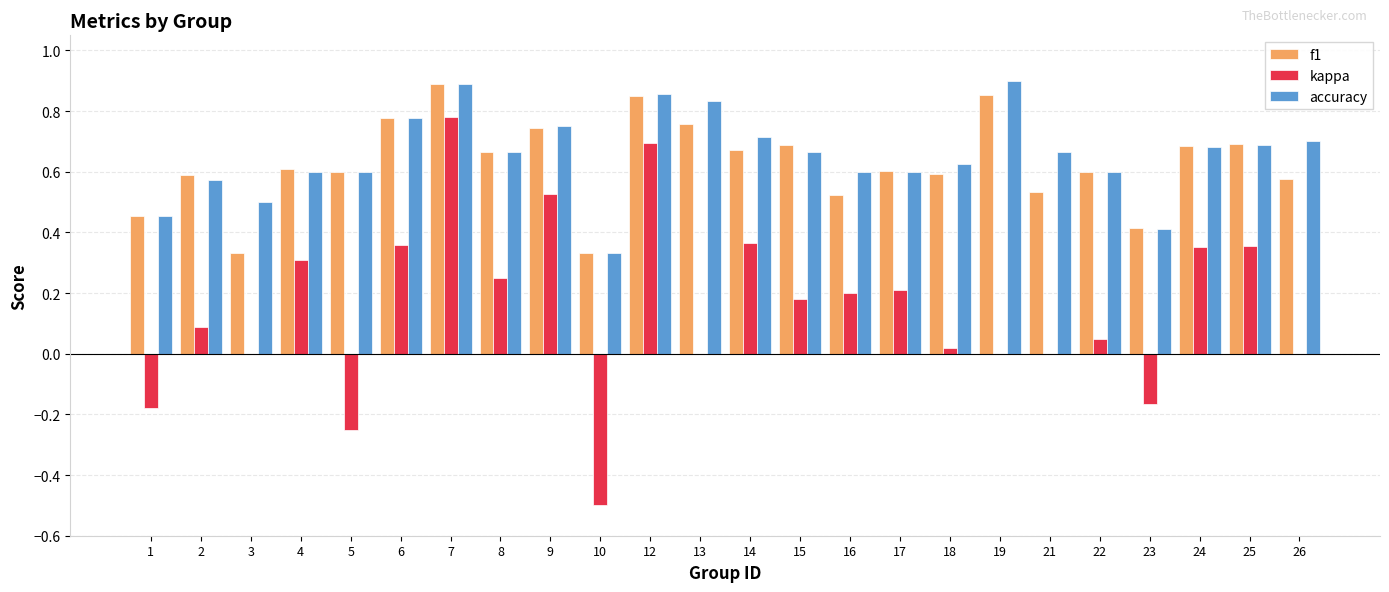

What is the sum of all f1 values?

15.0